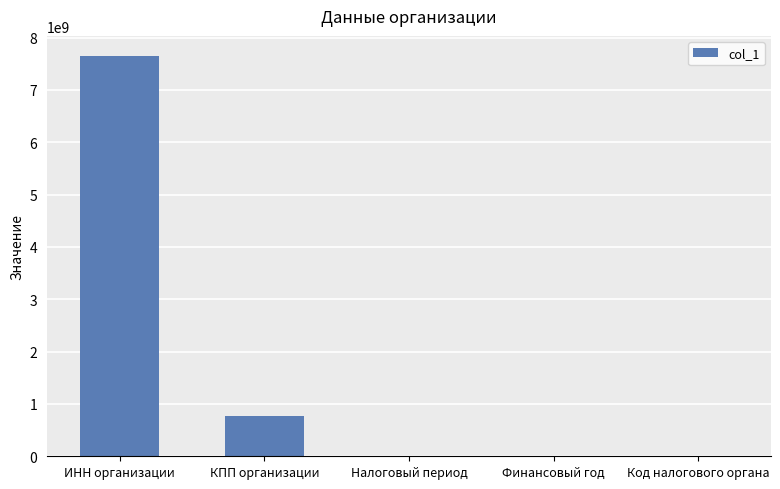

What is the ratio of the value at Код налогового органа to the value at Финансовый год?

3.8